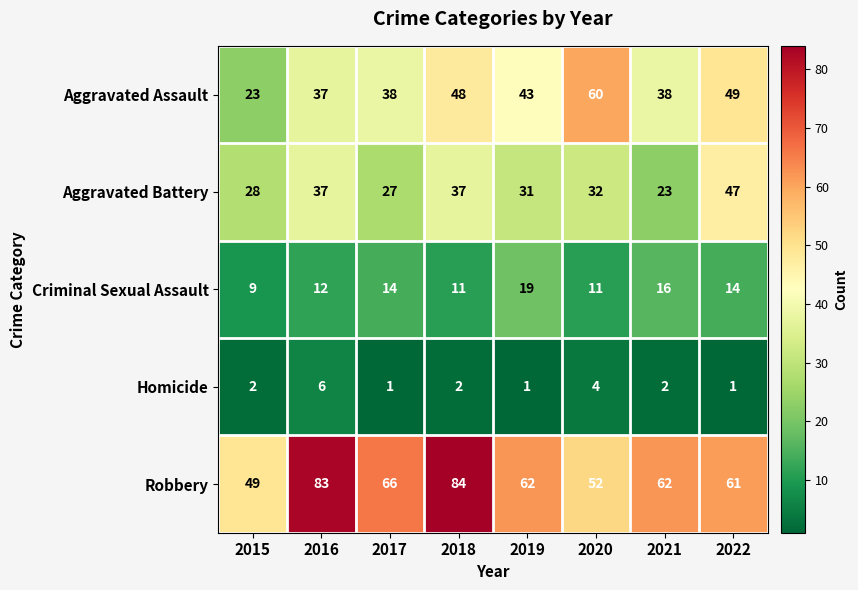

Is it true that Aggravated Battery equals 23 at 2021?

True